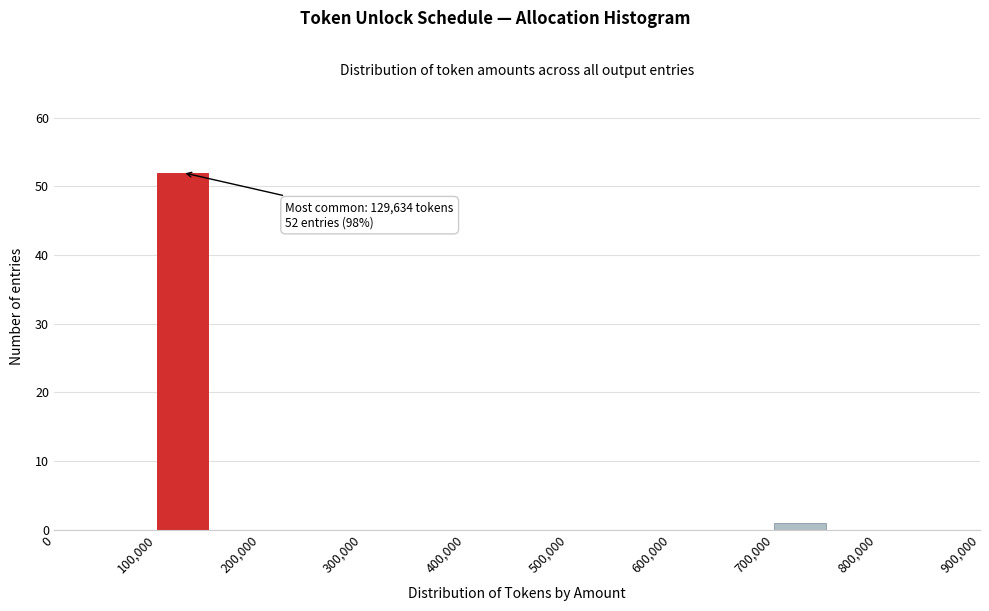

Over which range of the x-axis is the bar tallest?

100000 to 150000